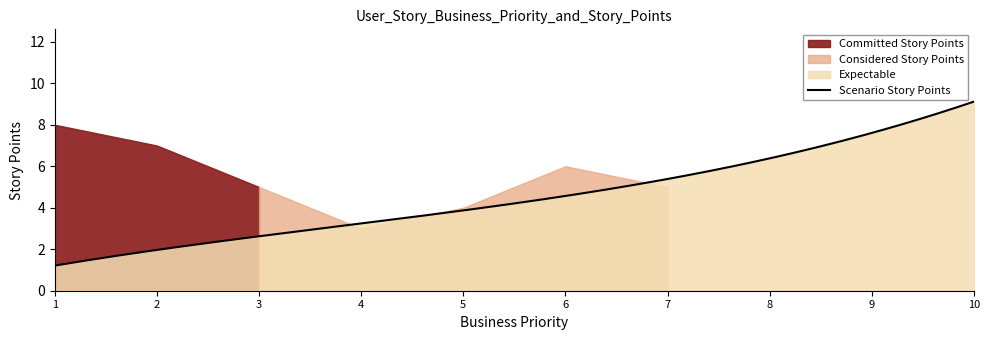

What is the average value?

6